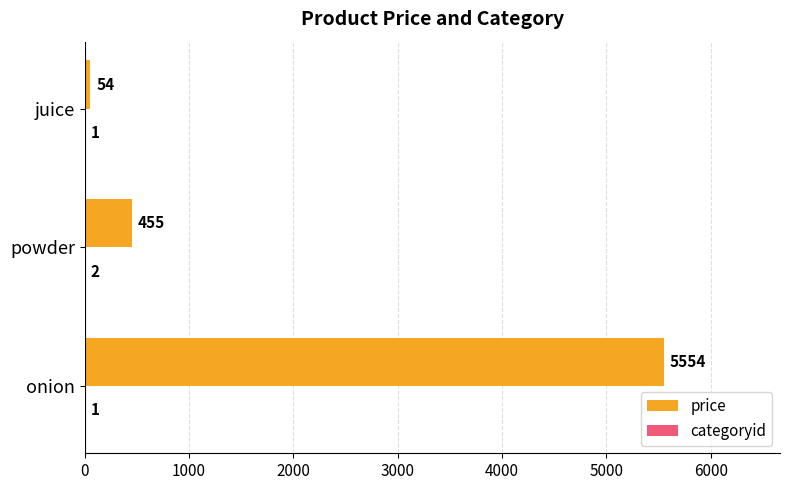

Where is price nearest to the value 2804?

powder